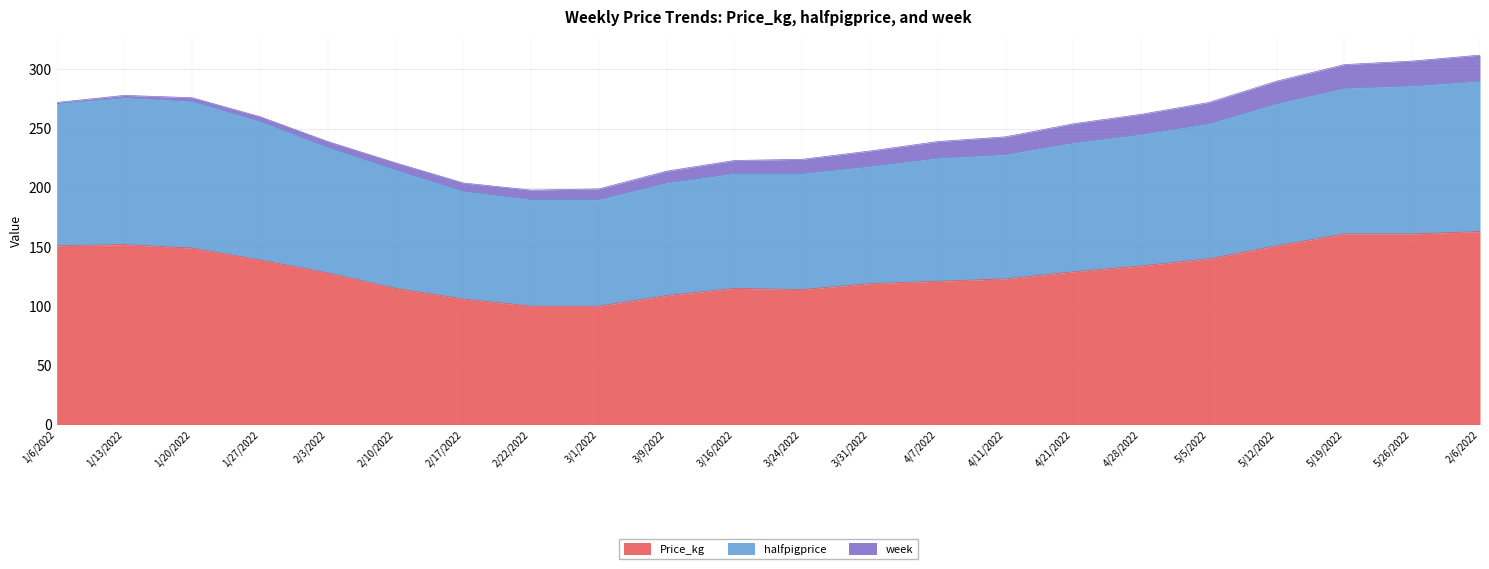

The value of Price_kg at 4/7/2022 is 195. True or false?

False